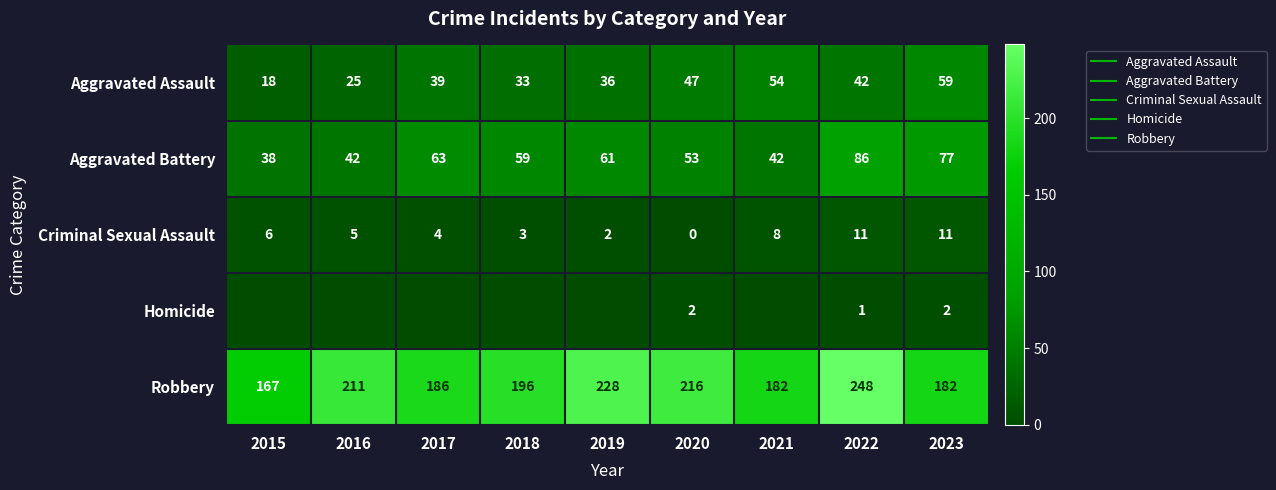

True or false: Aggravated Assault has a value of 47 at 2020.

True